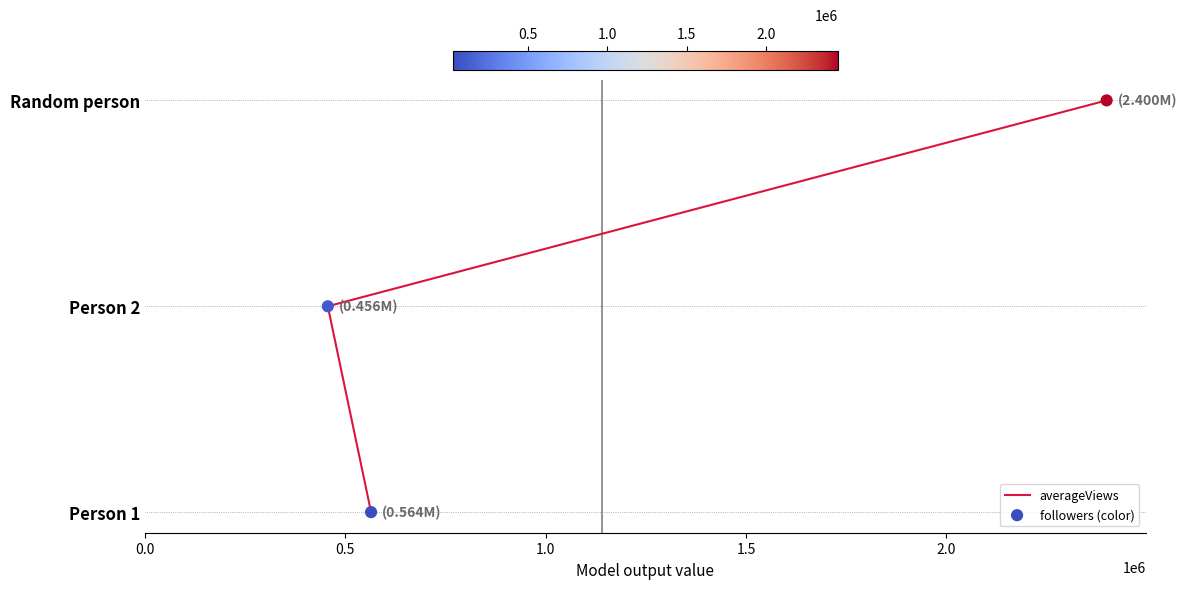

What are all the series names shown in the legend?

averageViews, followers (color)